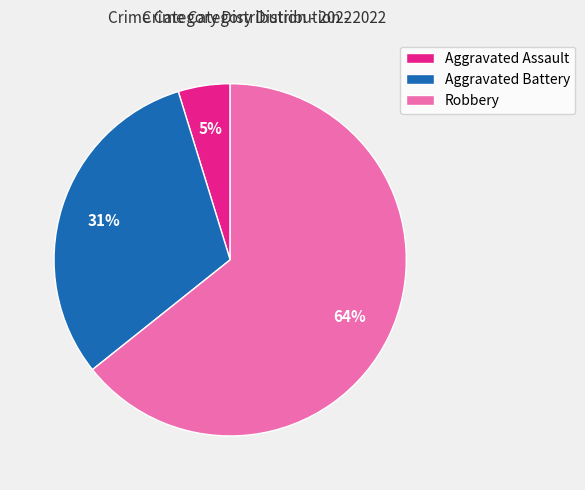

What is the smallest slice in the pie chart?

Aggravated Assault